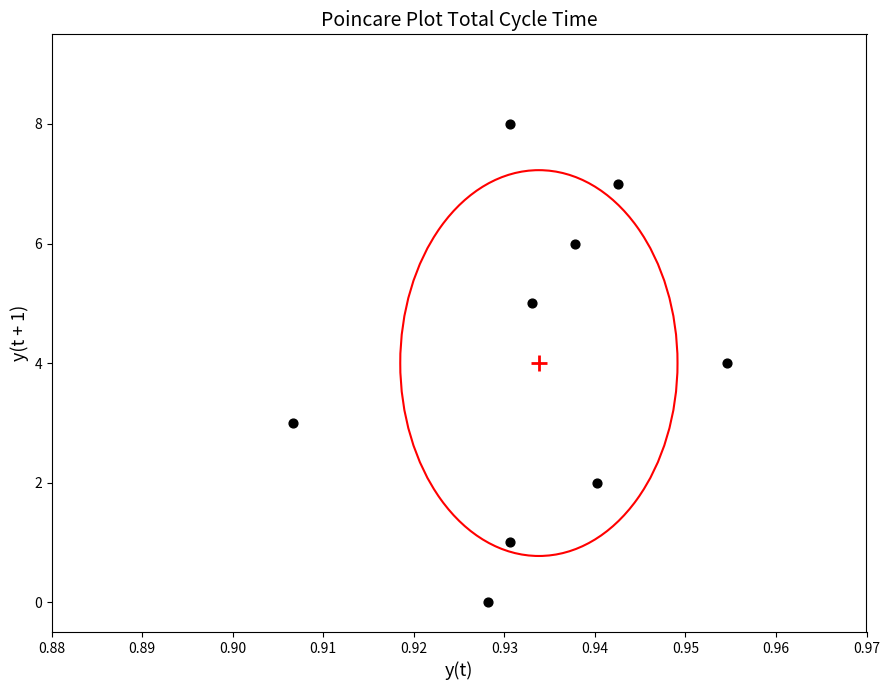

What is the range of Y values (max minus min)?

8